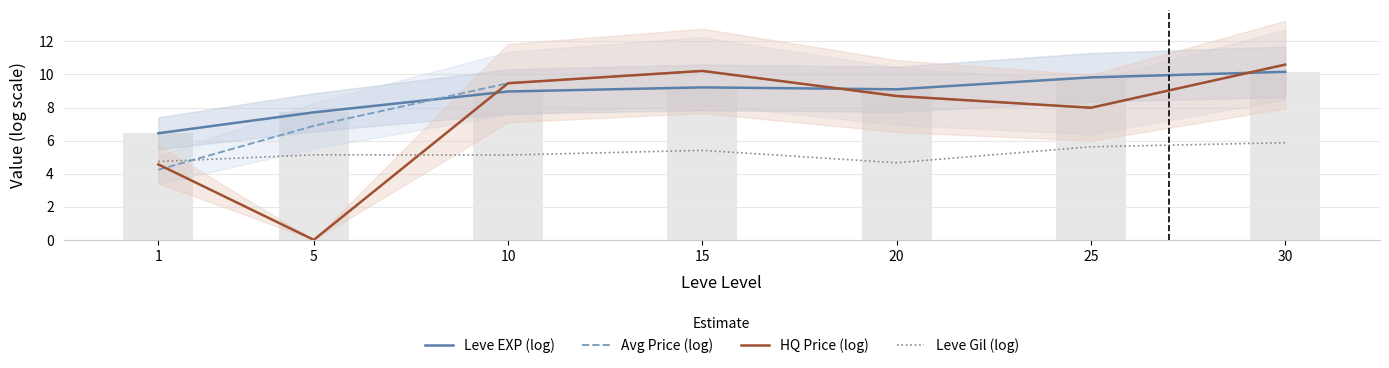

What is the value of the Avg Price (log) bar at the 6th from the left?

8.0